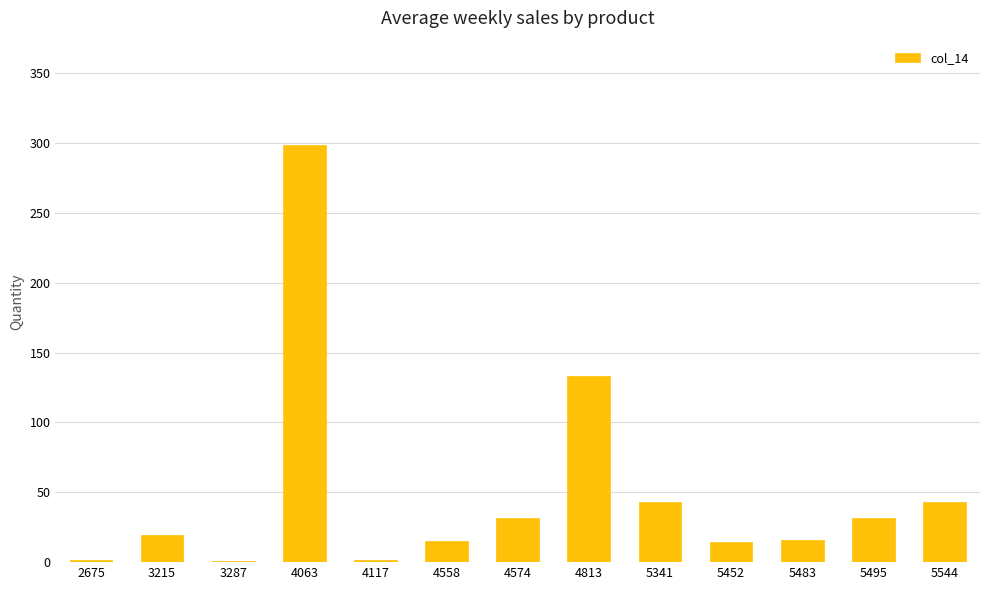

Read the value at 5341.

43.1